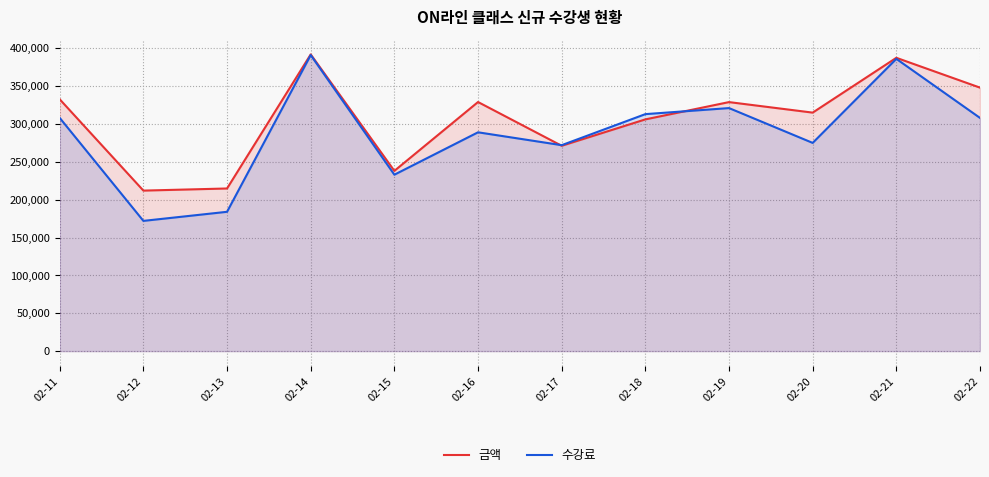

What is the sum of the 수강료 values at 02-21 and 02-19?

707000